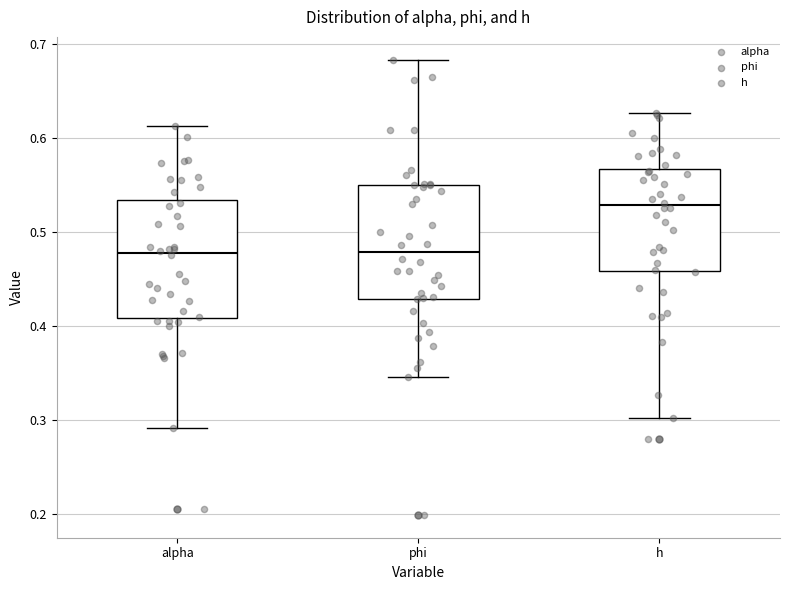

Reading left to right, read every box against the y-axis: the position of its median line, the range the box covers, and the ends of its whiskers. The values are not printed on the chart, so give them approximately, as read against the axis.

alpha: median 0.48, box 0.41 to 0.53, whiskers 0.29 to 0.61
phi: median 0.48, box 0.43 to 0.55, whiskers 0.35 to 0.68
h: median 0.53, box 0.46 to 0.57, whiskers 0.30 to 0.63